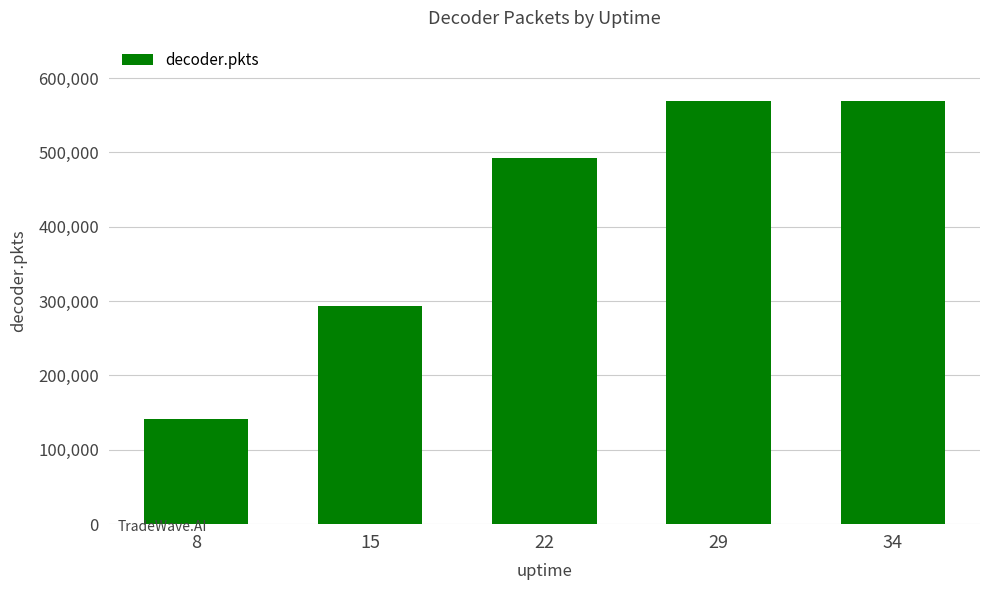

Reading right to left, list all the values displayed in this chart.

34=568809	29=568809	22=492563	15=293459	8=141946